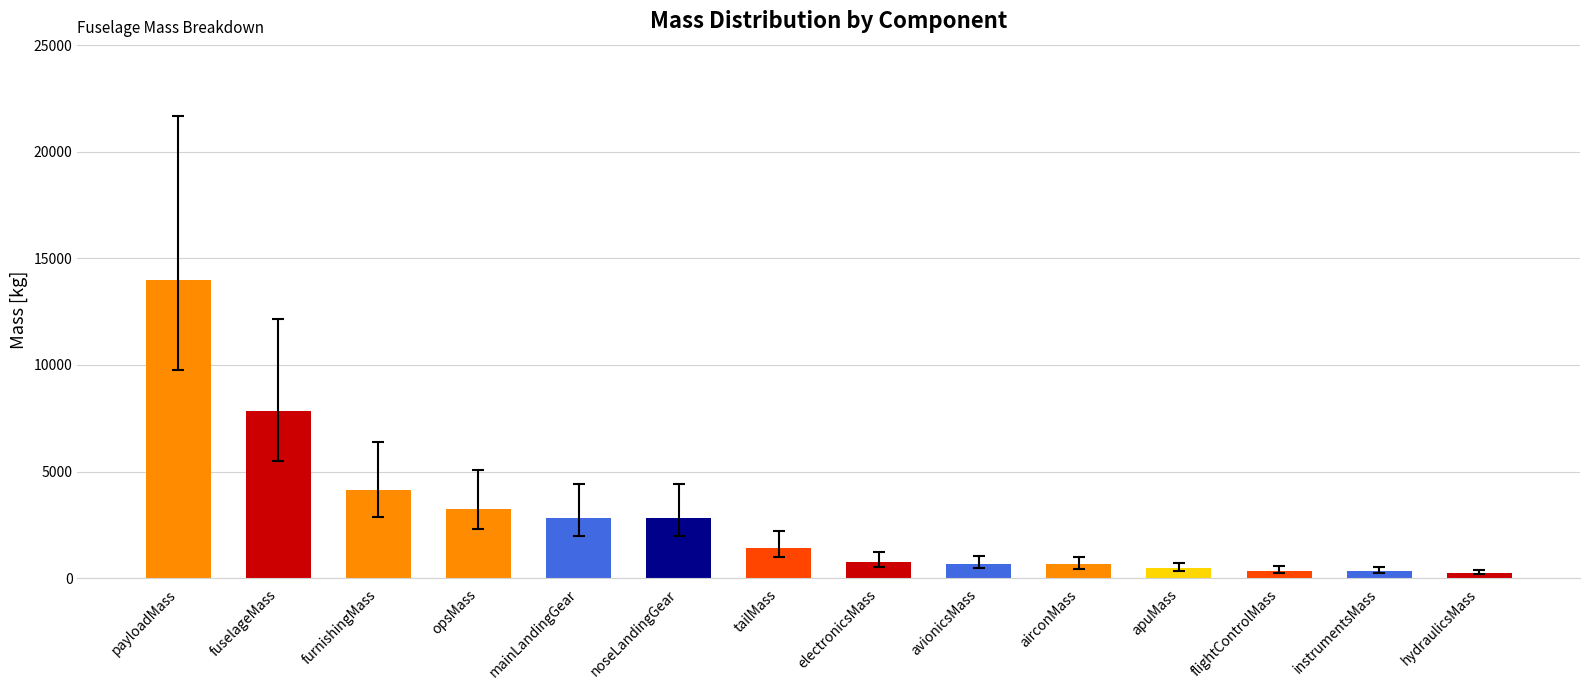

What is the change in value from avionicsMass to apuMass?

-222.7